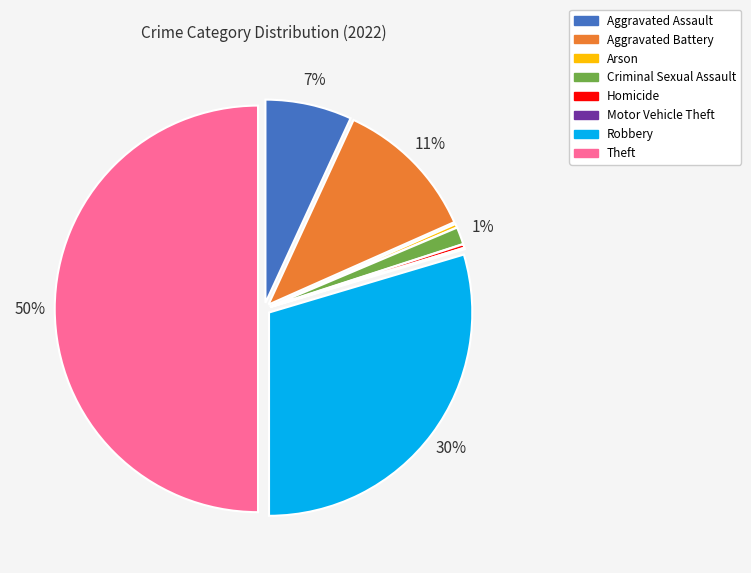

To the nearest percent, what is the average slice percentage?

12%